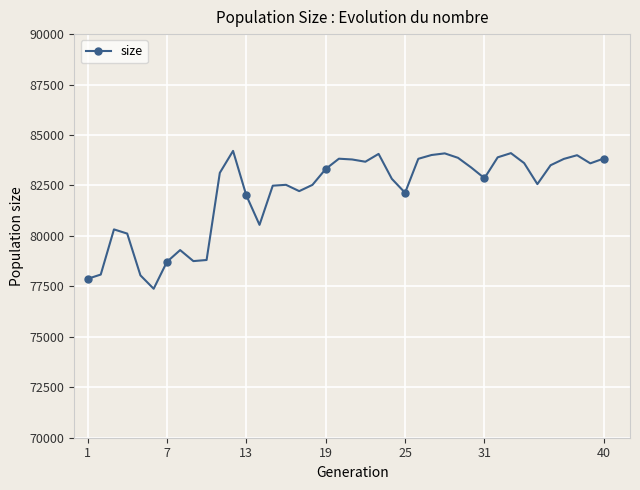

The chart shows a value of 42990 at 19. True or false?

False